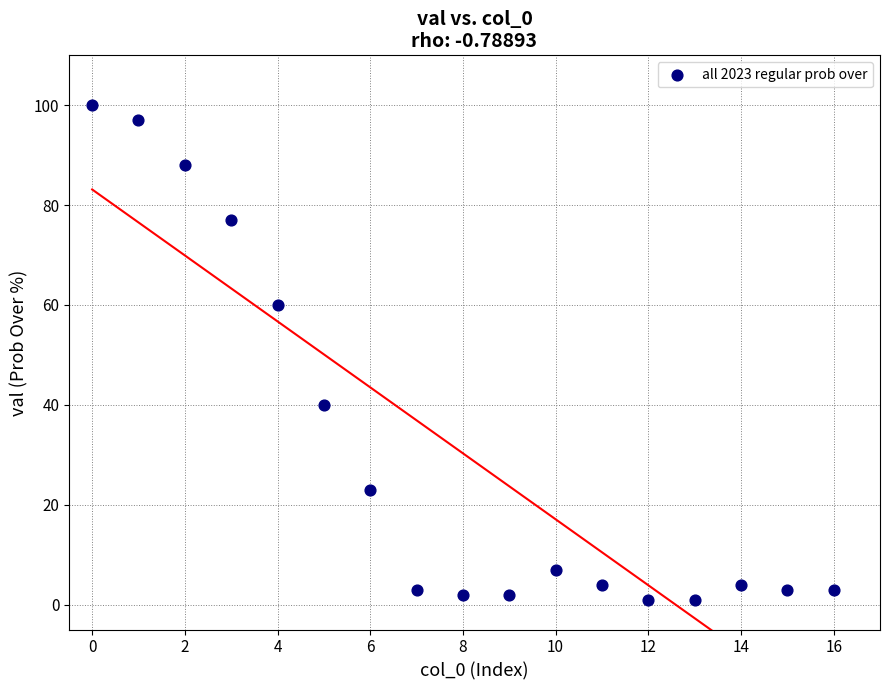

What is the range of Y values (max minus min)?

99